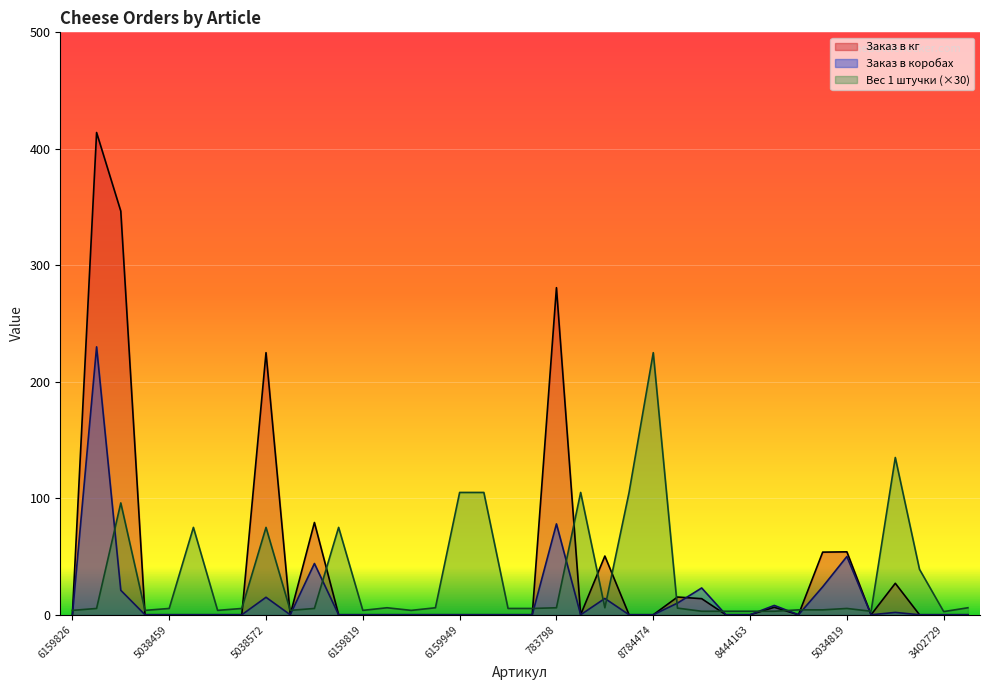

How many data points in Вес 1 штучки are above 5?

24